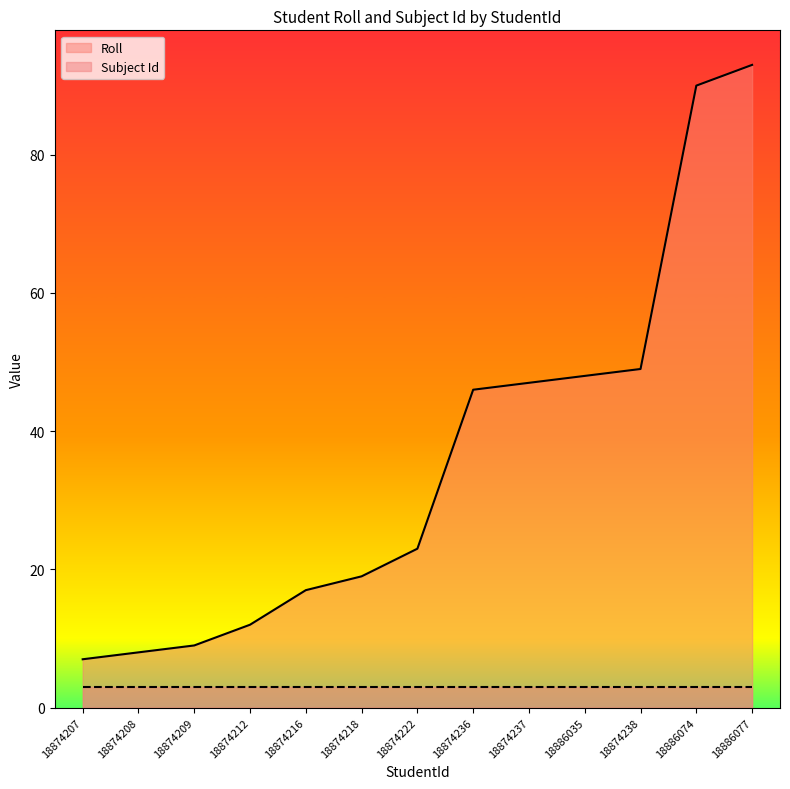

What is the ratio of the value at 18874218 to the value at 18874236?

0.4